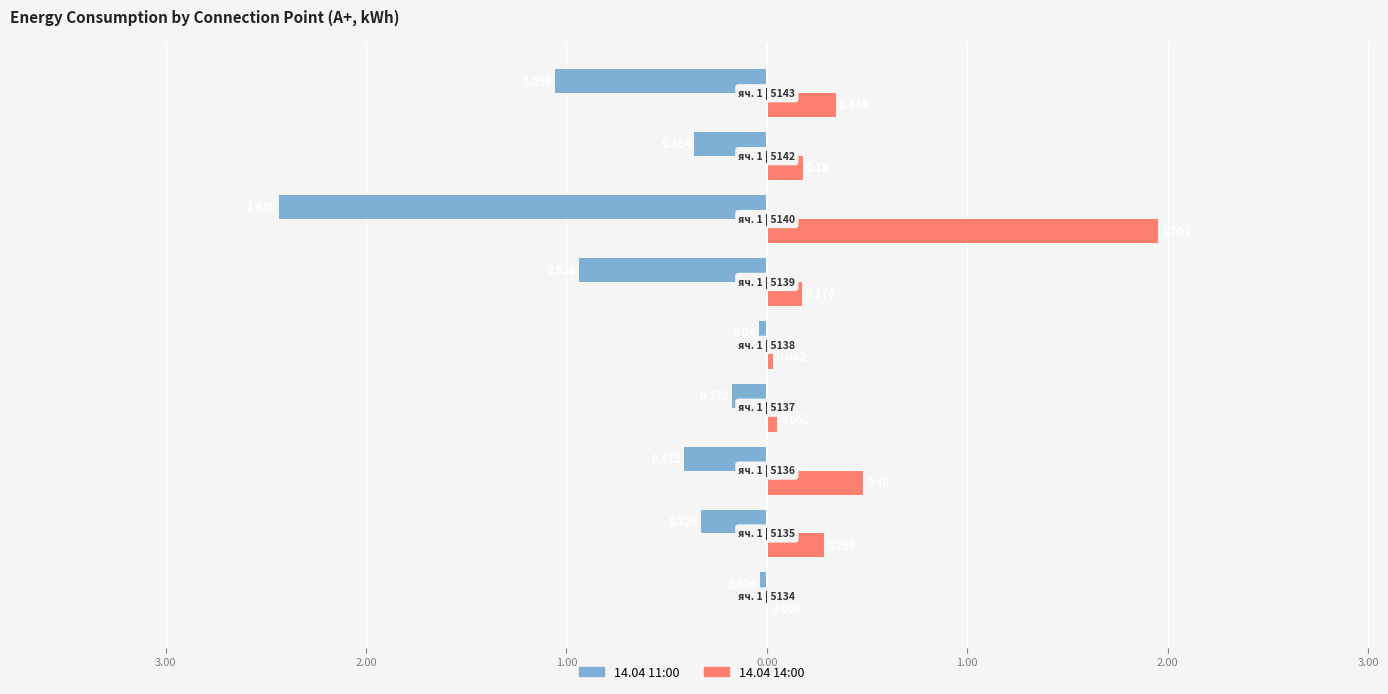

Which series has the largest range (max minus min)?

14.04 11:00